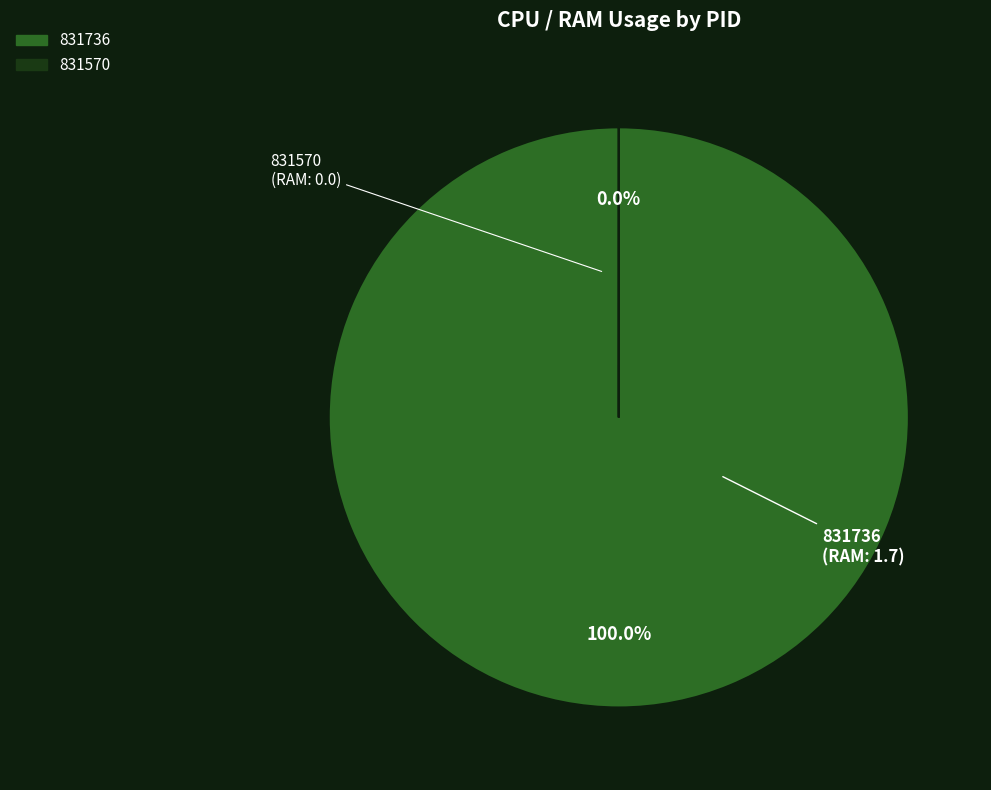

To the nearest percent, what is the combined percentage of 831570 and 831736?

100%